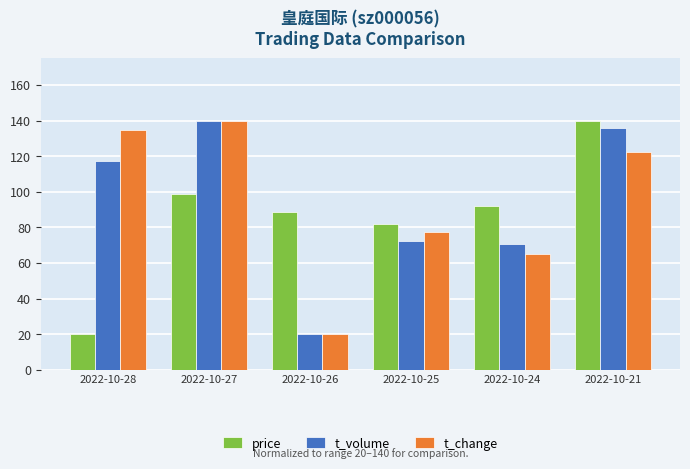

Rank the categories by t_volume value from highest to lowest.

2022-10-27, 2022-10-21, 2022-10-28, 2022-10-25, 2022-10-24, 2022-10-26